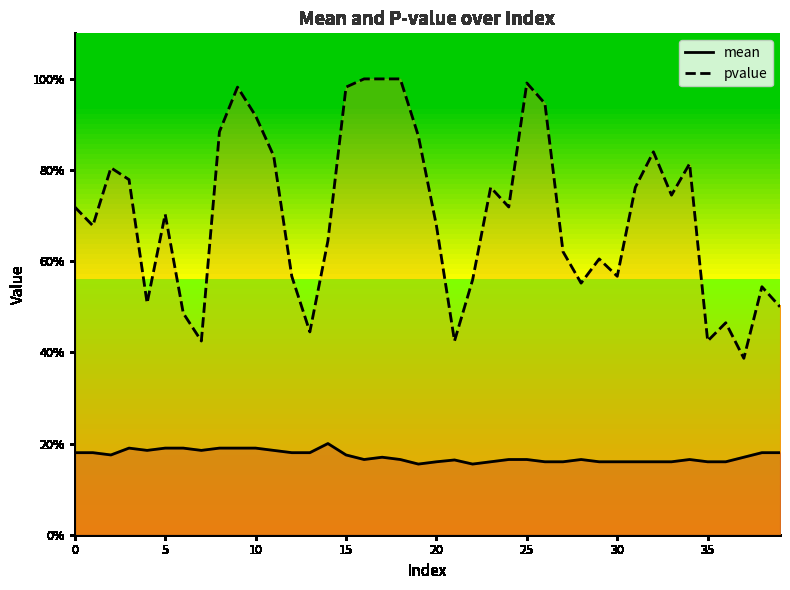

Does the chart display data point markers on the line(s)?

No